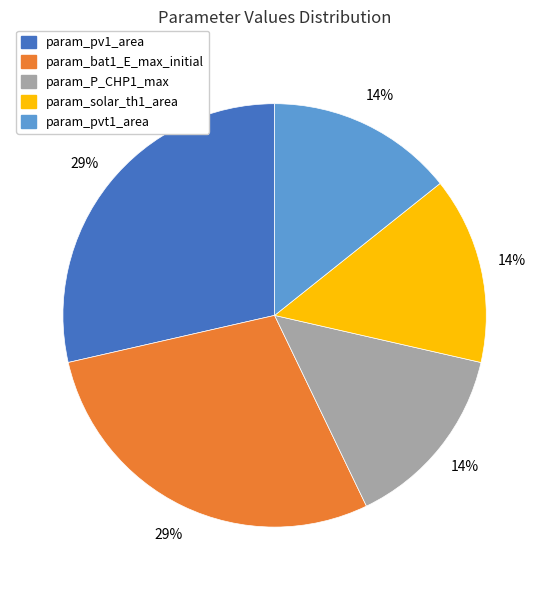

Approximately how many times larger is the value at param_solar_th1_area compared to param_pvt1_area?

1.0